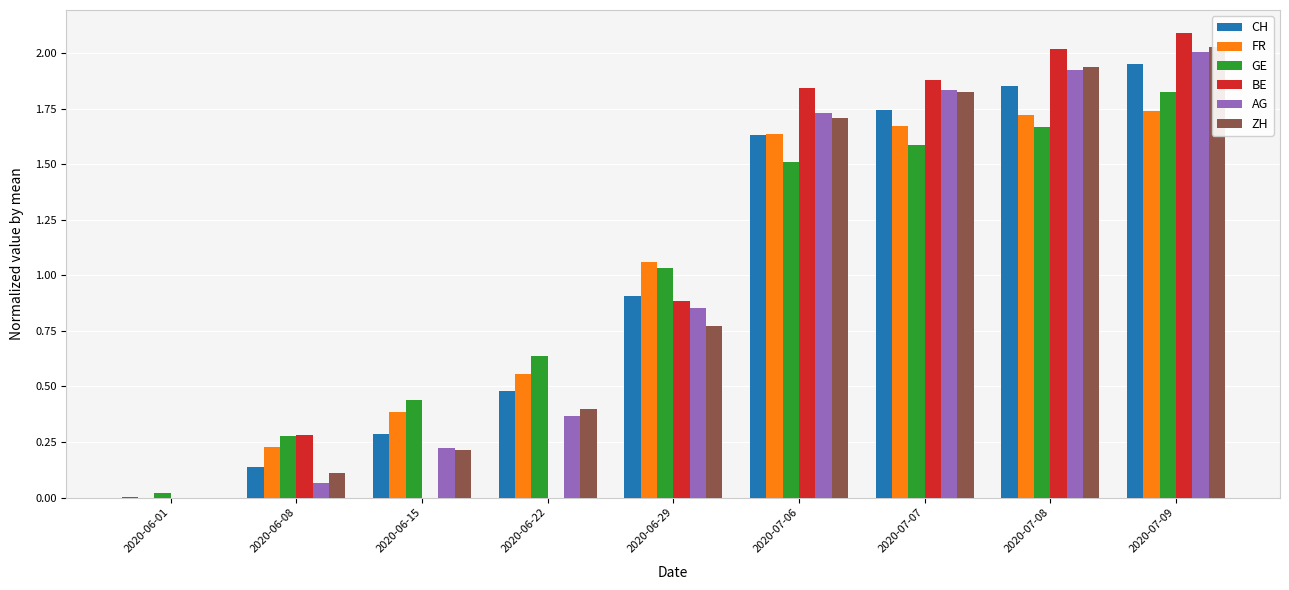

Reading left to right, transcribe all the data shown in this chart.

CH: 2020-06-01=0.0	2020-06-08=0.1	2020-06-15=0.3	2020-06-22=0.5	2020-06-29=0.9	2020-07-06=1.6	2020-07-07=1.7	2020-07-08=1.9	2020-07-09=2.0
FR: 2020-06-01=0.0	2020-06-08=0.2	2020-06-15=0.4	2020-06-22=0.6	2020-06-29=1.1	2020-07-06=1.6	2020-07-07=1.7	2020-07-08=1.7	2020-07-09=1.7
GE: 2020-06-01=0.0	2020-06-08=0.3	2020-06-15=0.4	2020-06-22=0.6	2020-06-29=1.0	2020-07-06=1.5	2020-07-07=1.6	2020-07-08=1.7	2020-07-09=1.8
BE: 2020-06-01=0.0	2020-06-08=0.3	2020-06-15=0.0	2020-06-22=0.0	2020-06-29=0.9	2020-07-06=1.8	2020-07-07=1.9	2020-07-08=2.0	2020-07-09=2.1
AG: 2020-06-01=0.0	2020-06-08=0.1	2020-06-15=0.2	2020-06-22=0.4	2020-06-29=0.9	2020-07-06=1.7	2020-07-07=1.8	2020-07-08=1.9	2020-07-09=2.0
ZH: 2020-06-01=0.0	2020-06-08=0.1	2020-06-15=0.2	2020-06-22=0.4	2020-06-29=0.8	2020-07-06=1.7	2020-07-07=1.8	2020-07-08=1.9	2020-07-09=2.0